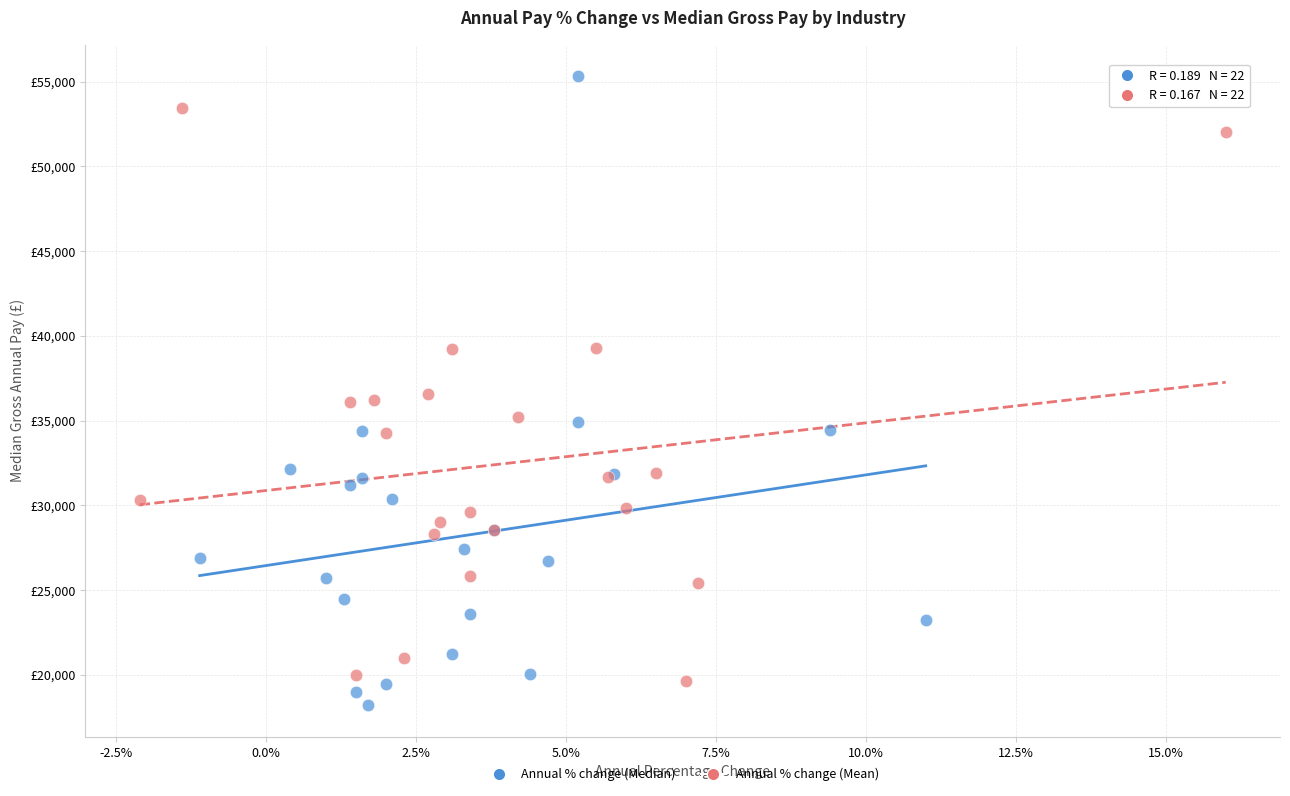

Which series contains the highest Y value?

Annual % change (Median)